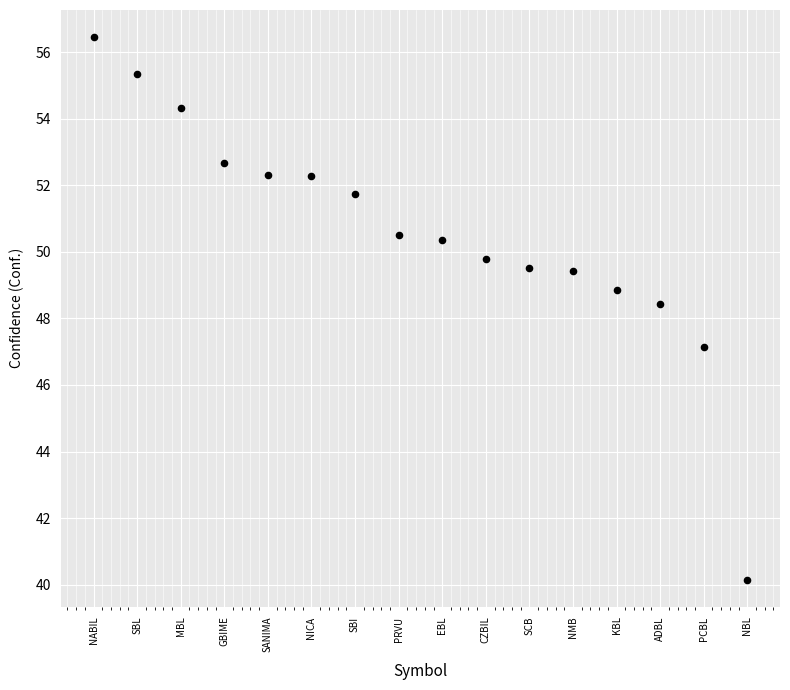

What is the range of X values (max minus min)?

15.0